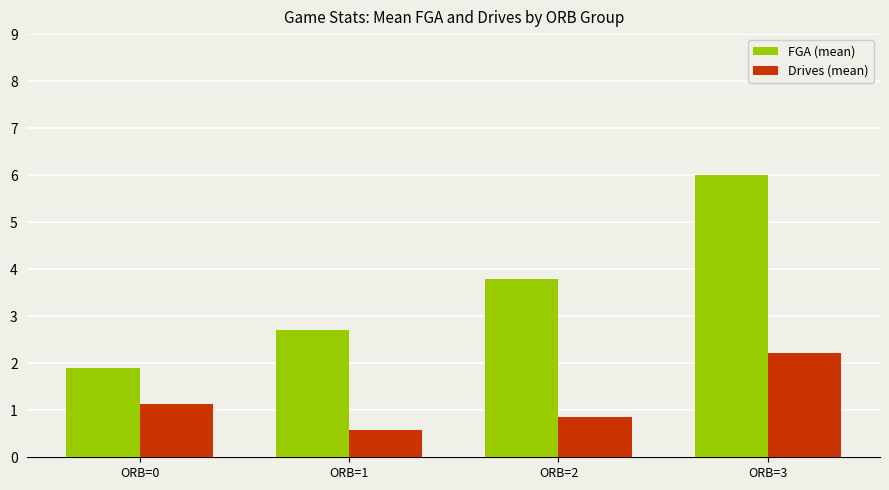

What is the highest value of the Drives (mean) series?

2.2